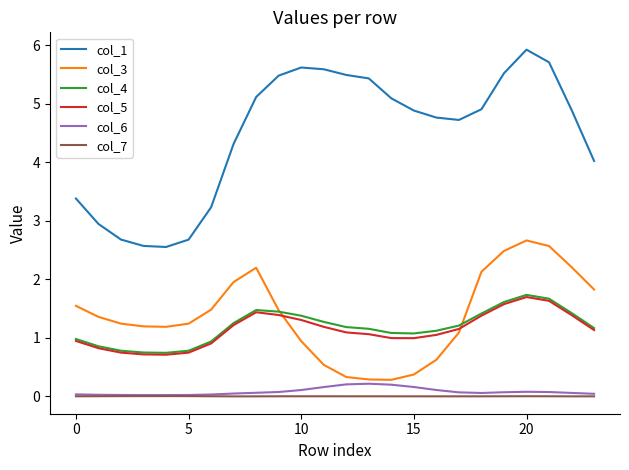

What is the maximum value shown in the chart?

5.9